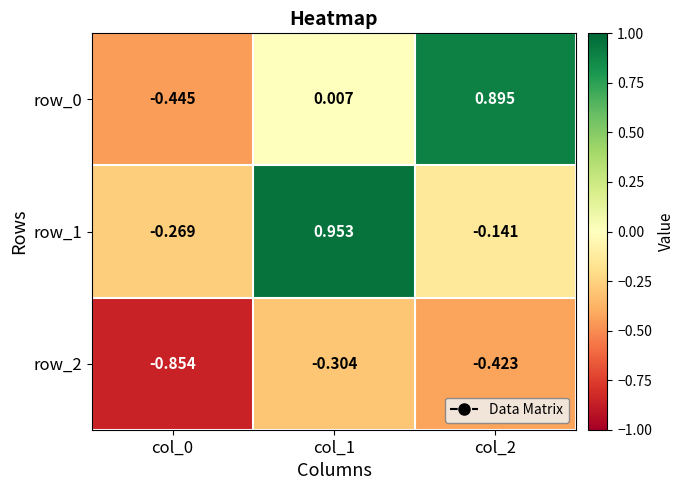

Is the value of row_0 at col_0 greater than the value of row_1 at col_0?

No